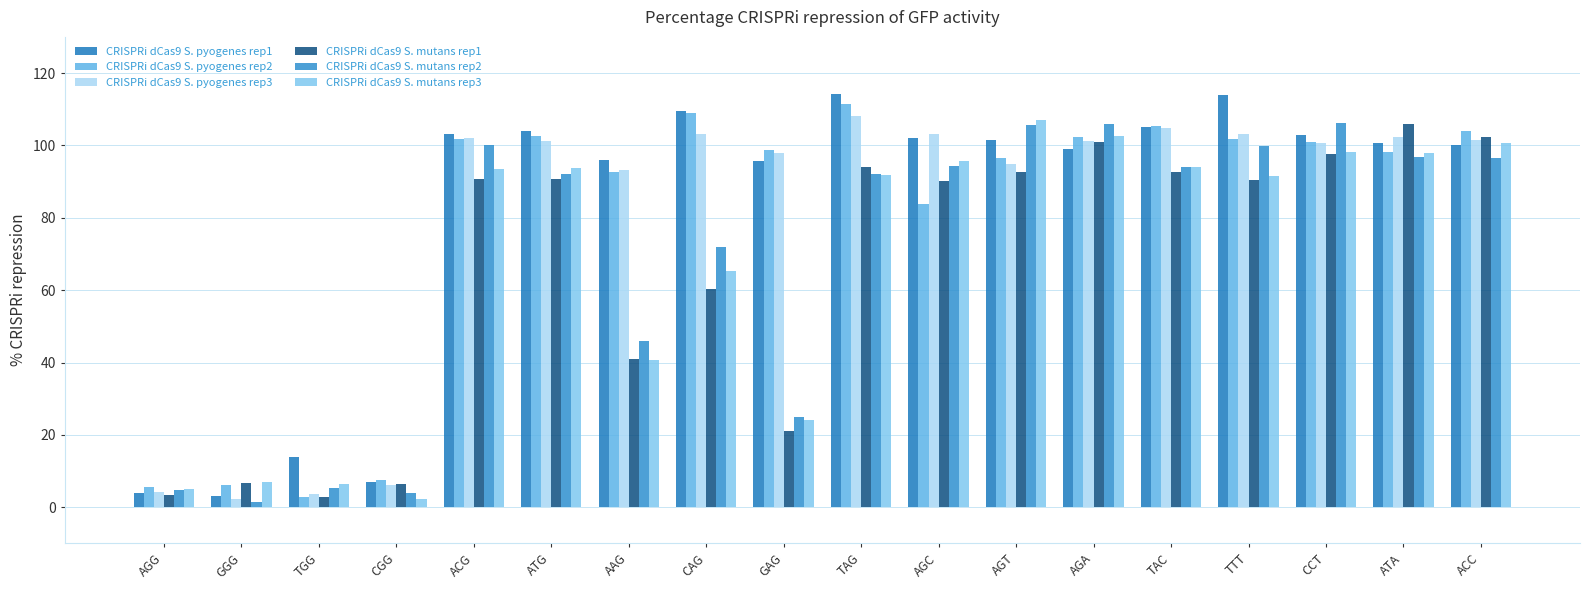

Is it true that CRISPRi dCas9 S. mutans rep2 equals 94.4 at AGC?

True